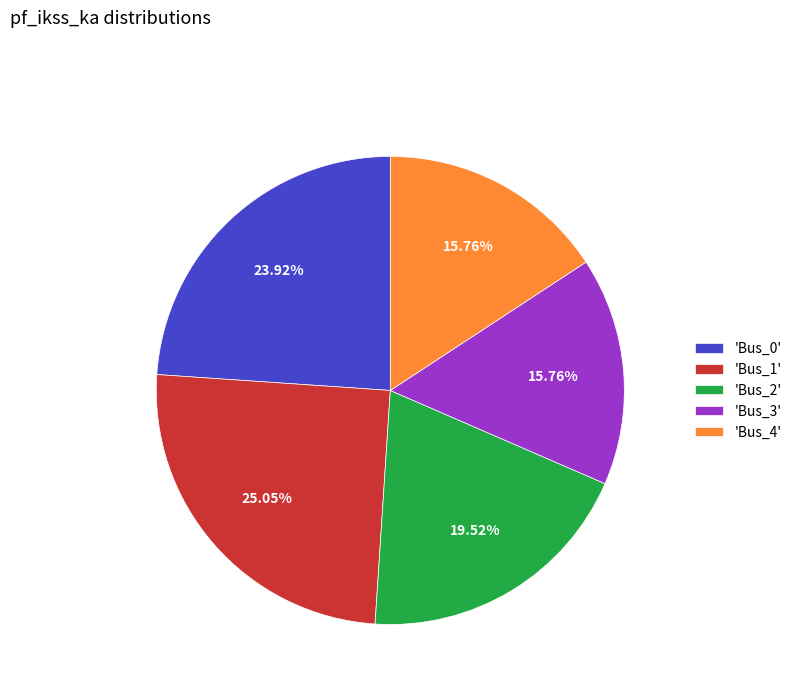

Do 'Bus_3' and 'Bus_2' together represent more than half of the pie?

No